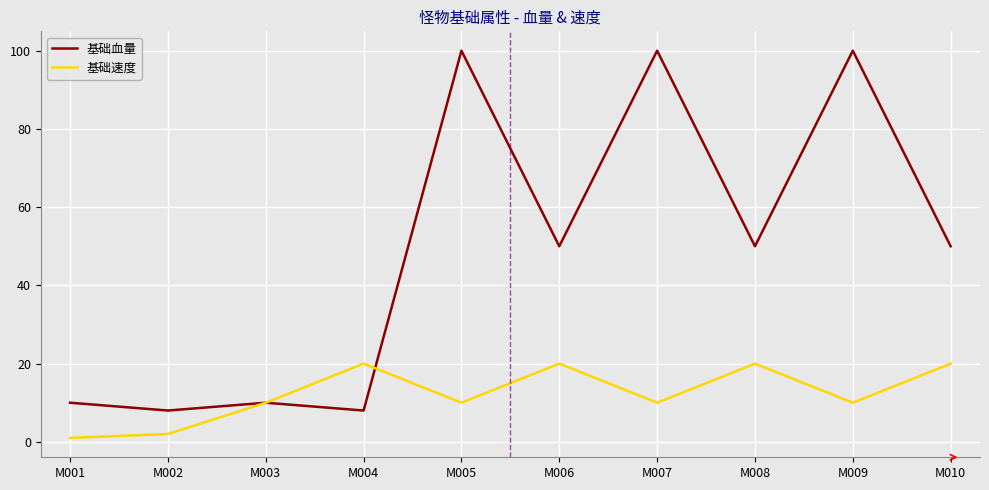

Which series has the largest total across all categories?

基础血量